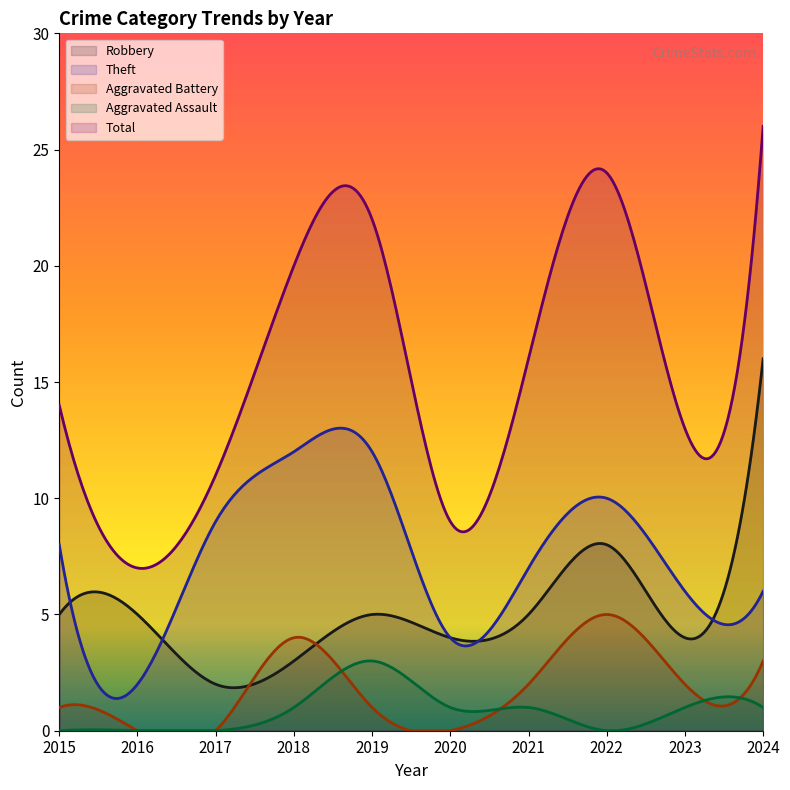

How many series are shown in this chart?

5